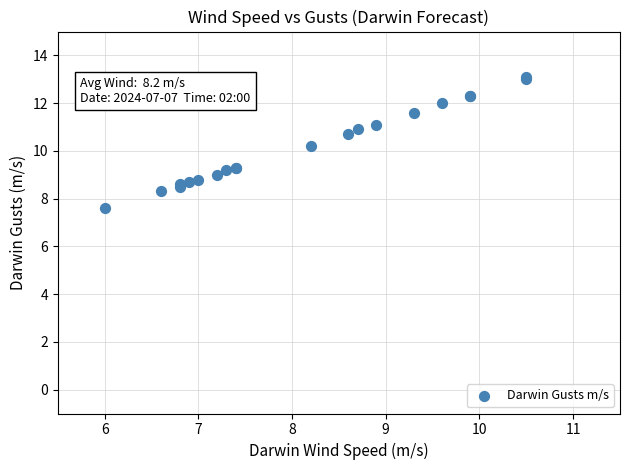

What Y value in the scatter plot is closest to 10?

10.2